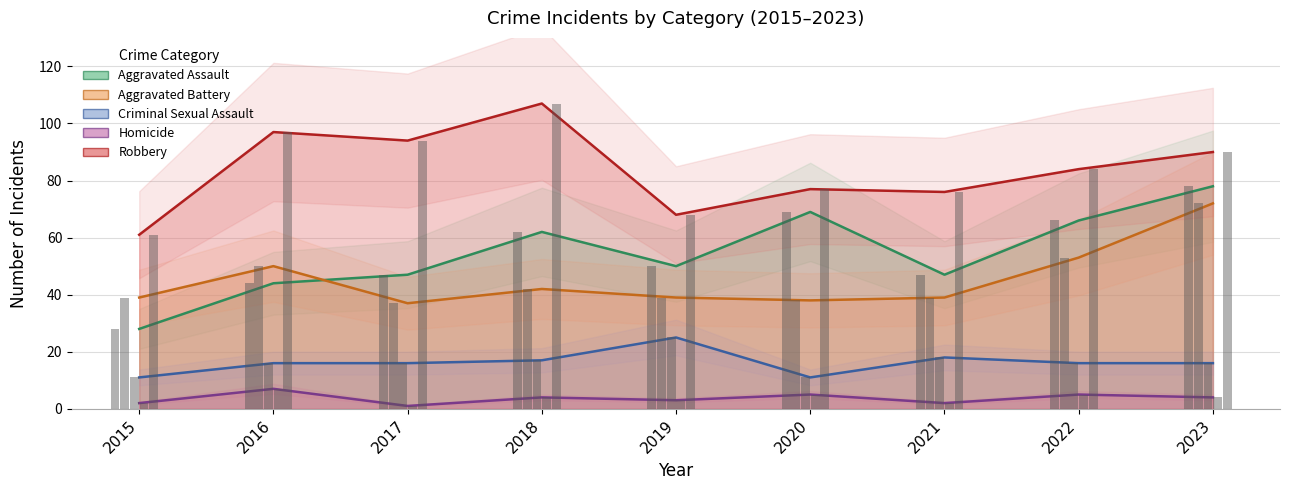

Which series has the largest total across all categories?

Robbery